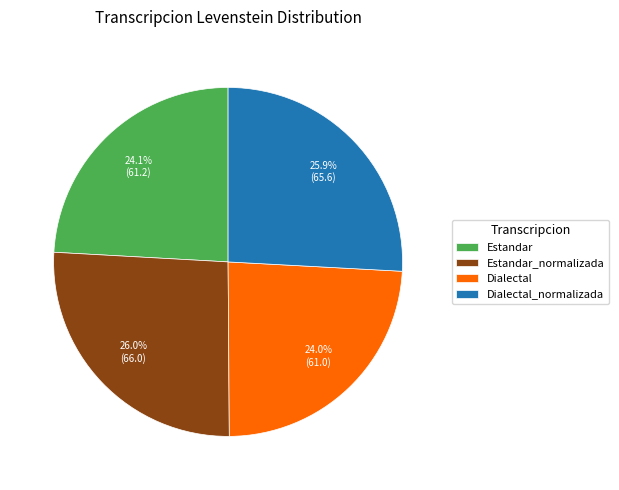

Approximately how many times larger is the value at Dialectal compared to Estandar_normalizada?

0.9